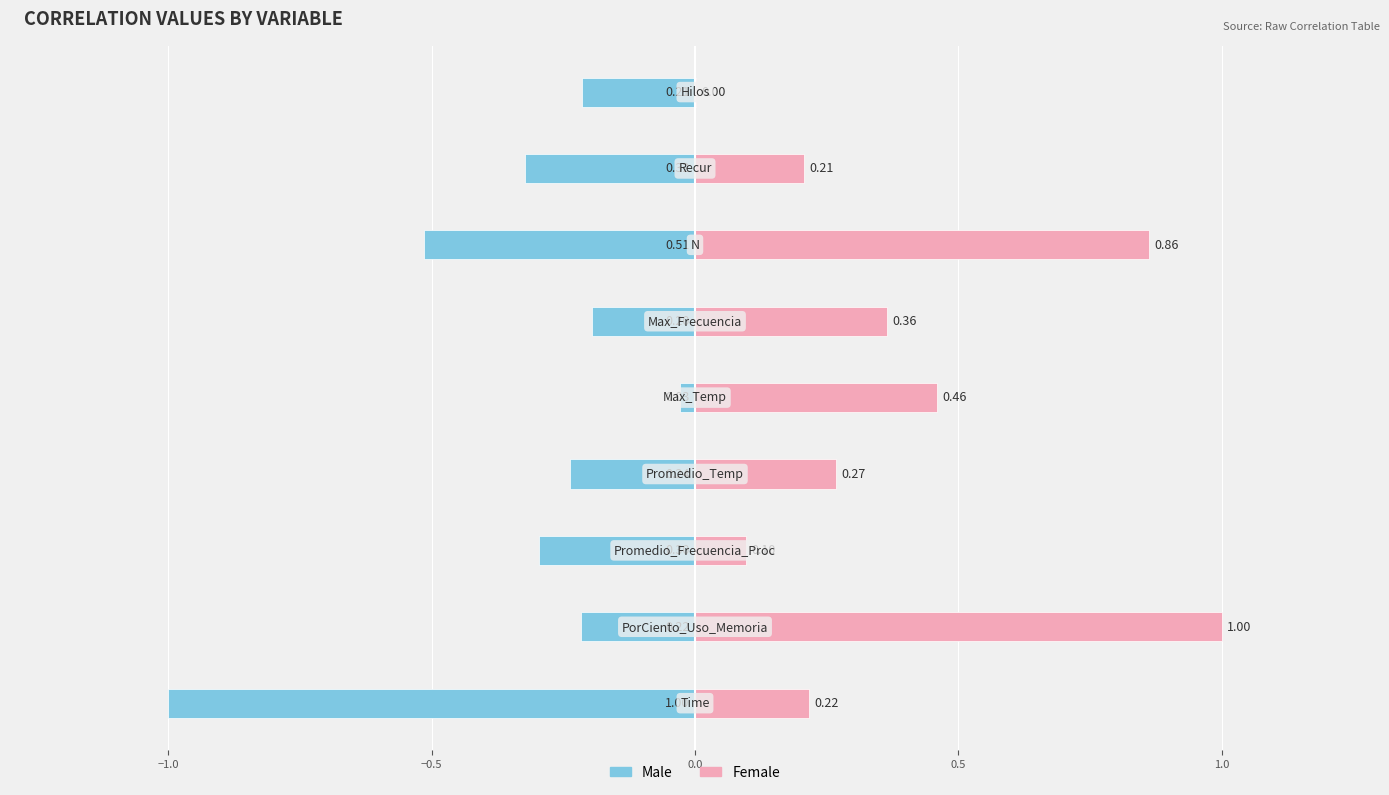

Is it true that Male equals -0.1 at −1.0?

False